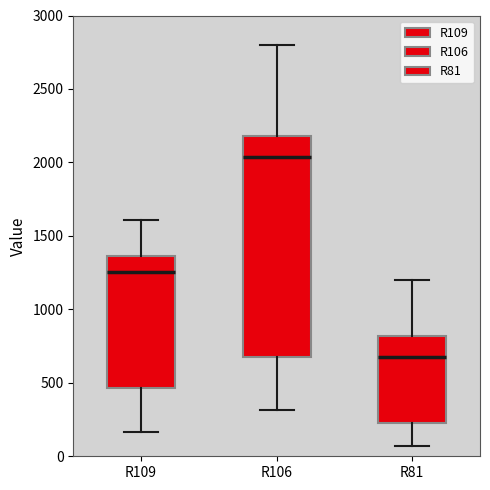

Reading left to right, transcribe this box plot: for each box, give where its median line is, the range the box spans, and where its two whiskers end, as read against the y-axis. The values are not printed on the chart, so give them approximately, as read against the axis.

R109: median 1250, box 450 to 1350, whiskers 150 to 1600
R106: median 2050, box 650 to 2200, whiskers 300 to 2800
R81: median 700, box 250 to 800, whiskers 50 to 1200